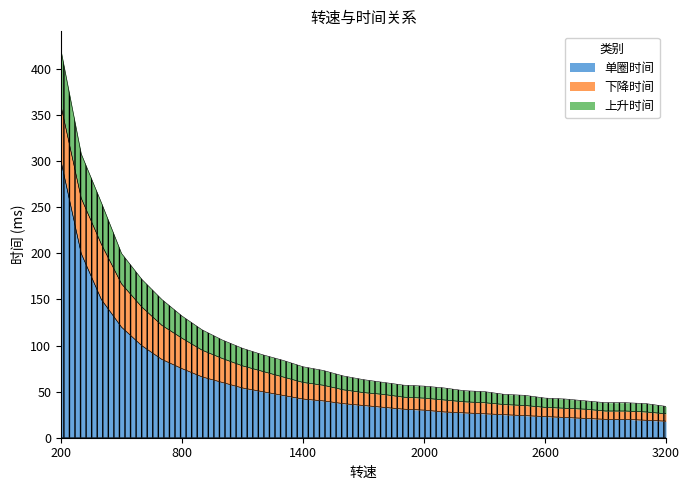

Is it true that 下降时间 equals 7 at 2500?

False